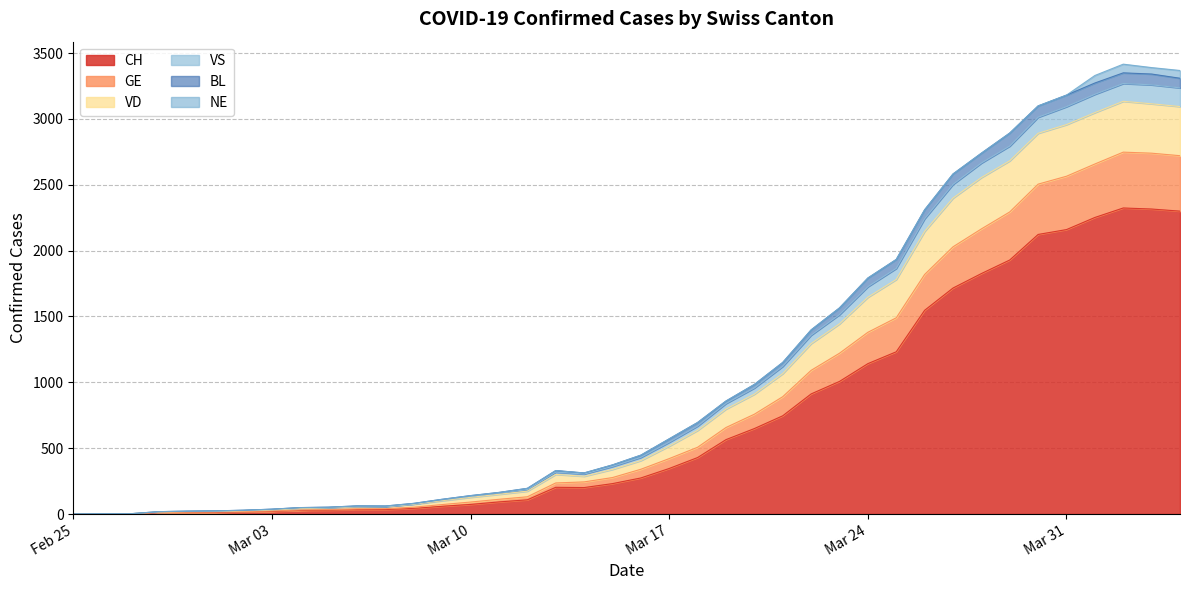

Does the chart display data point markers on the line(s)?

No